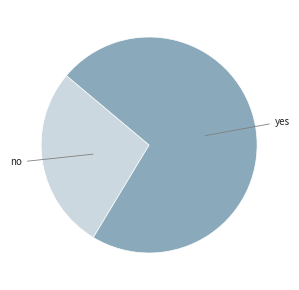

Is yes the majority of the pie?

Yes